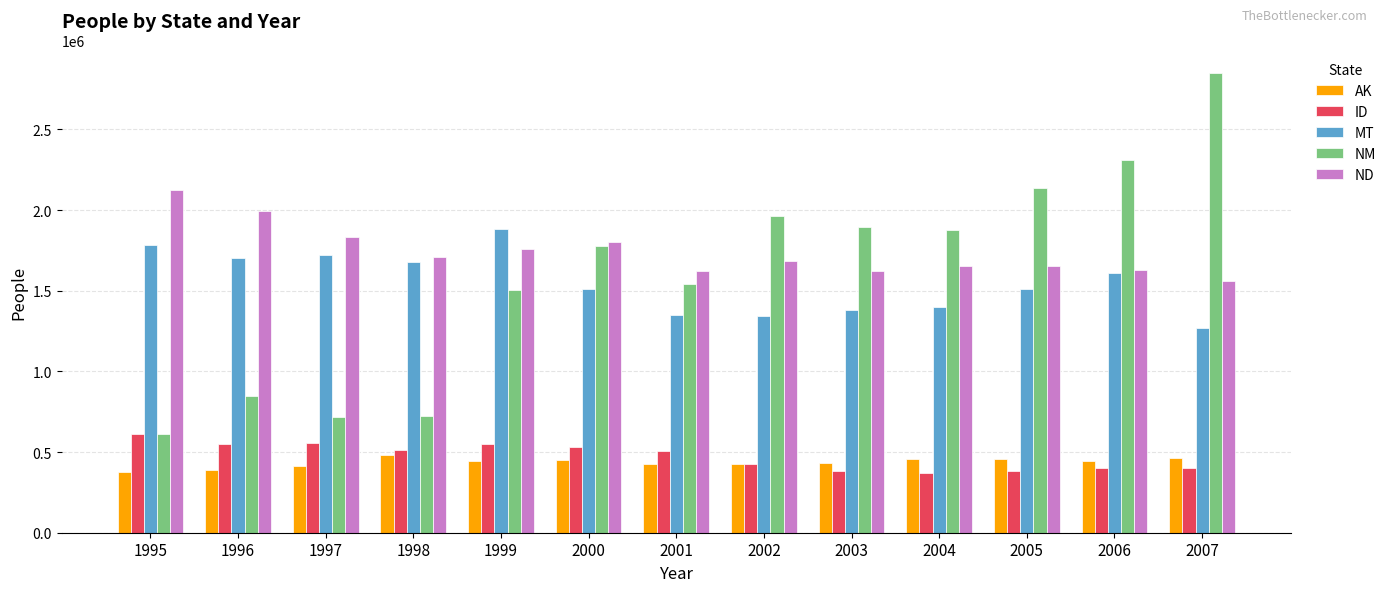

True or false: ID has a value of 505233 at 2001.

True